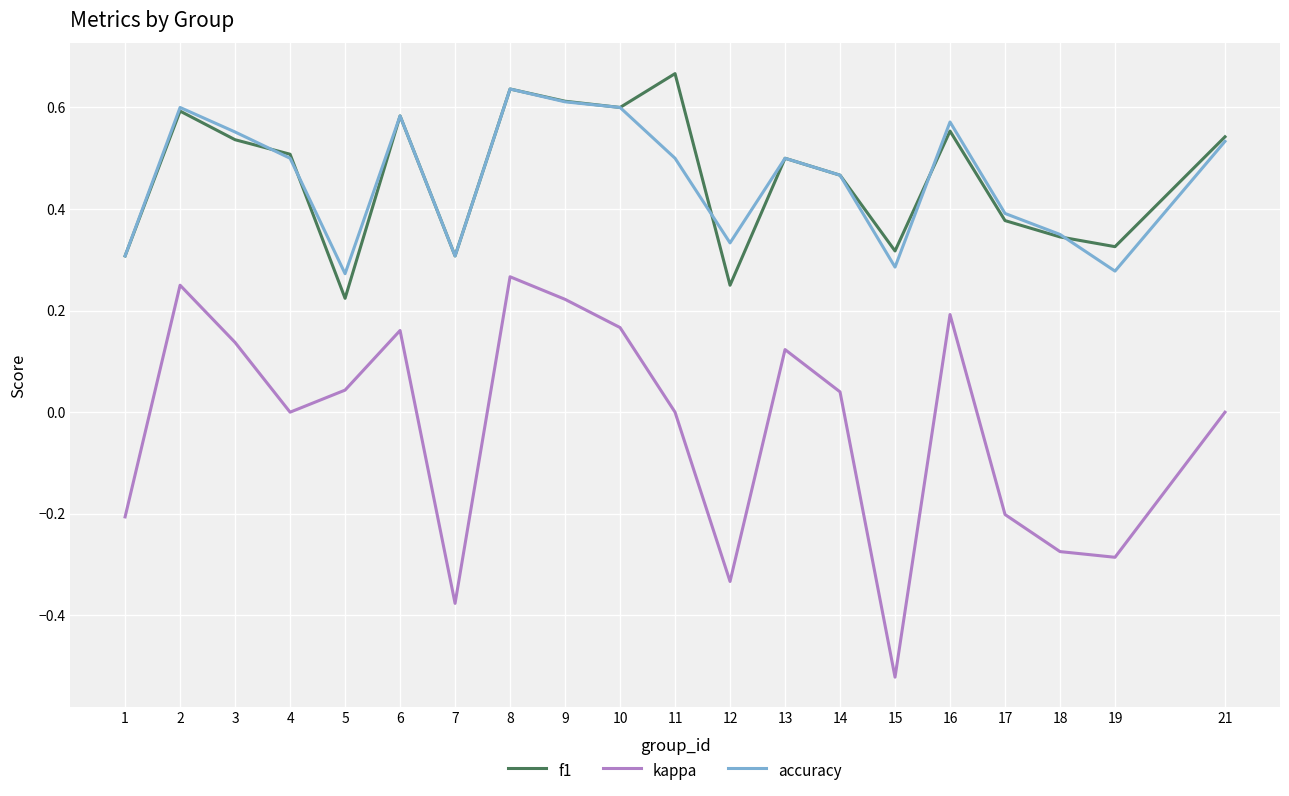

Which category has the highest value across all series?

11